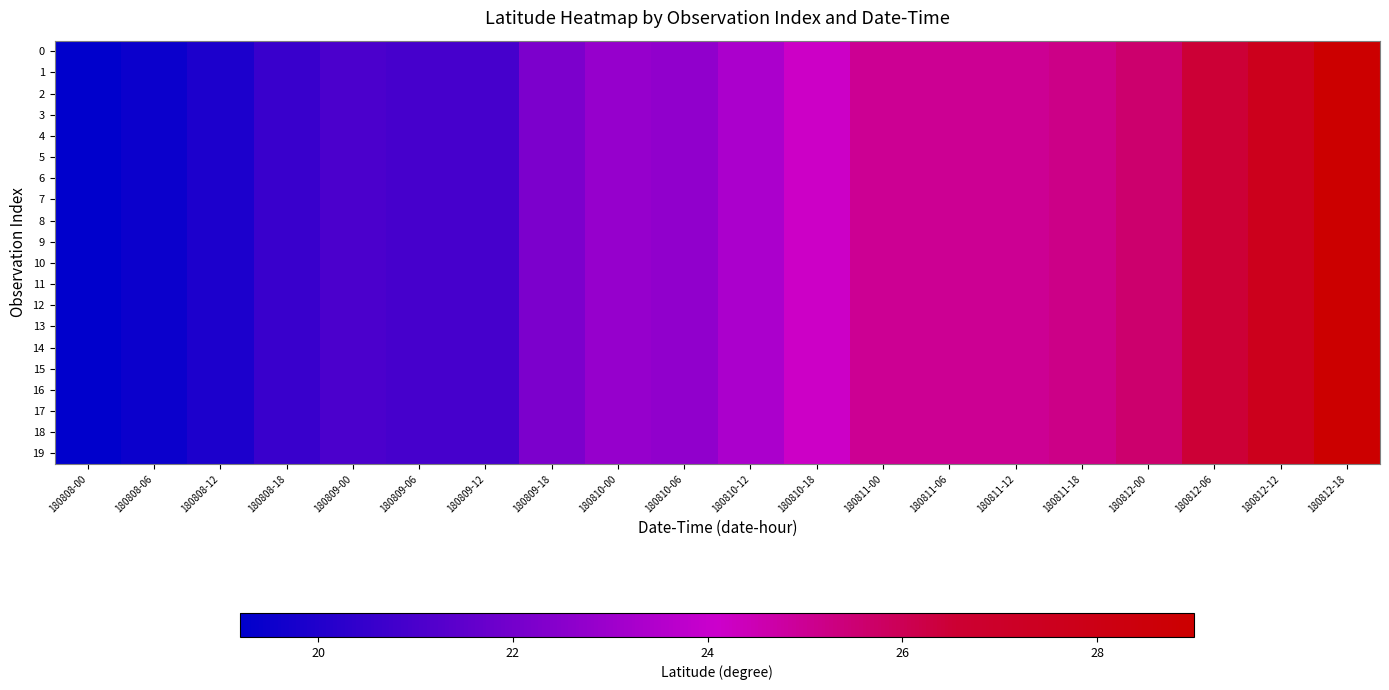

Is the value of 14 at 180812-00 greater than the value of 6 at 180810-00?

Yes